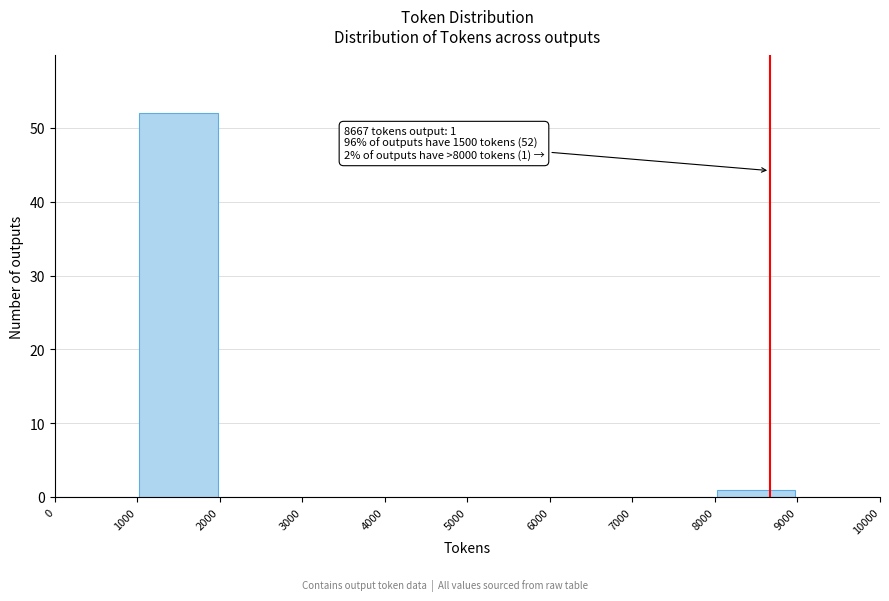

Which range on the x-axis has the tallest bar?

1000 to 2000